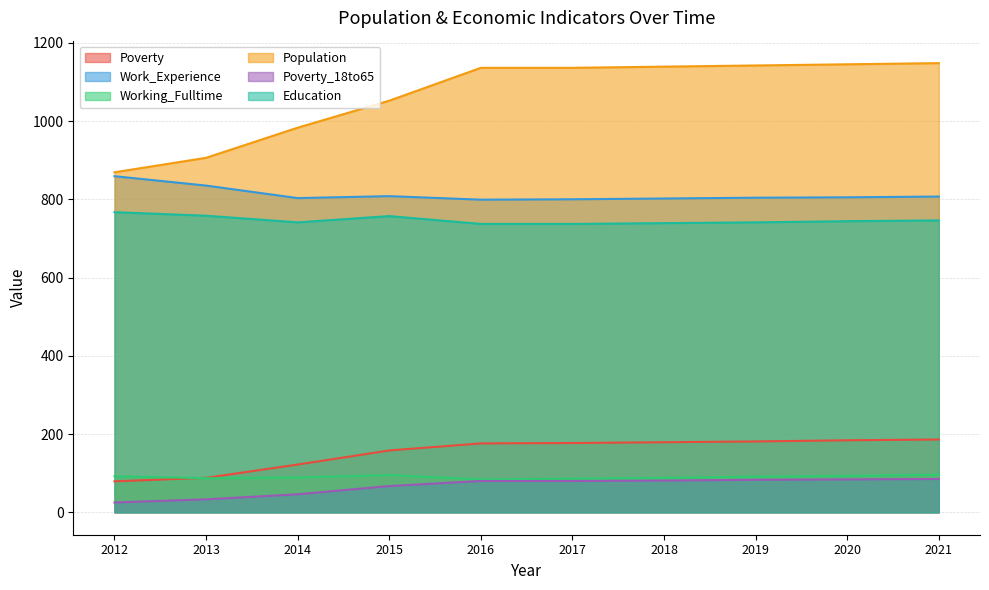

What is the difference between the maximum and minimum values in the Poverty_18to65 series?

60